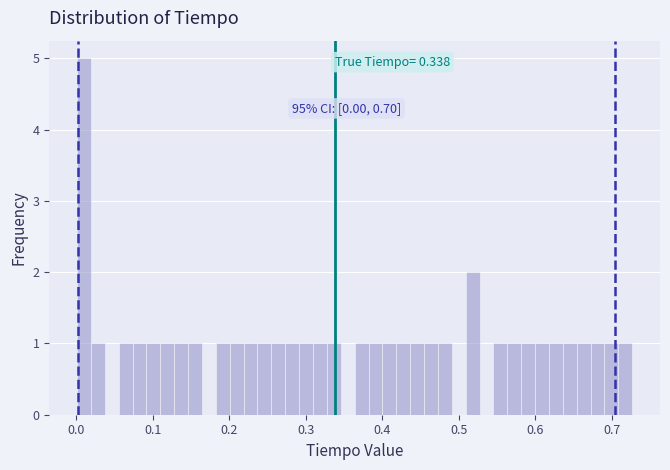

Read against the x-axis, roughly where is the centre of the tallest bar?

0.01